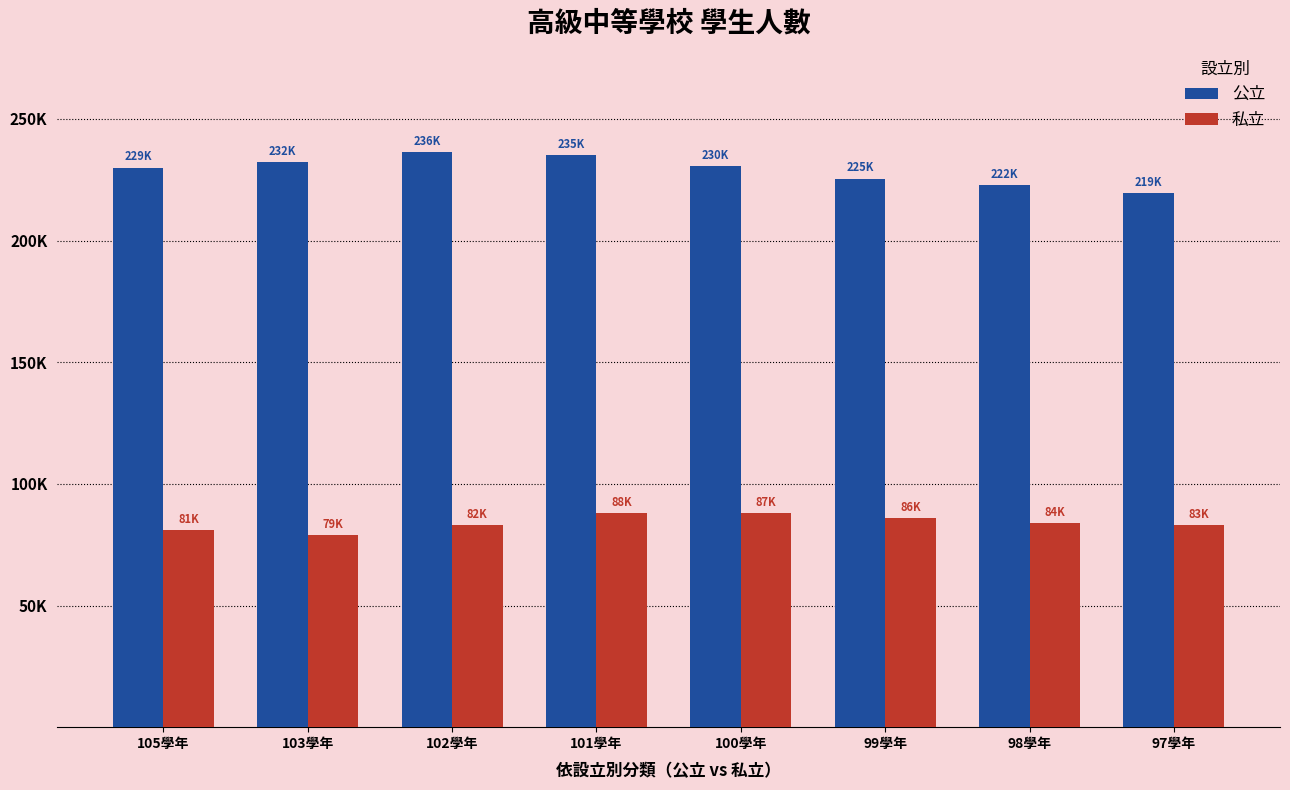

Is the value of 私立 at 103學年 greater than the value of 公立 at 97學年?

No